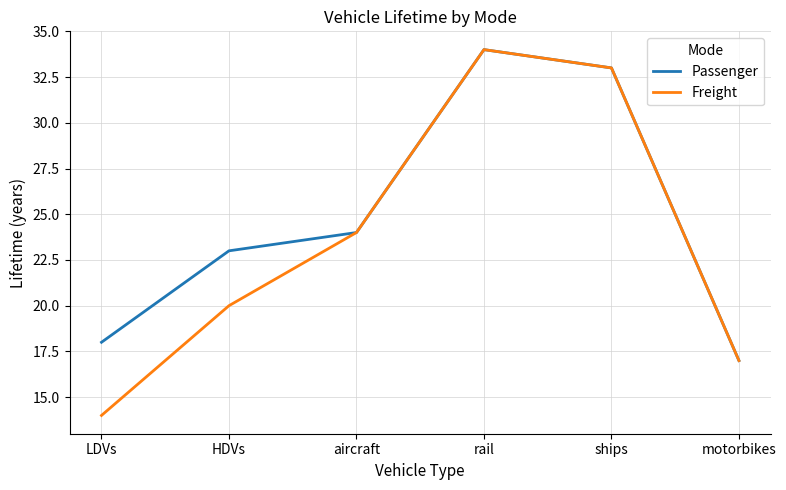

What position from the left is LDVs?

1